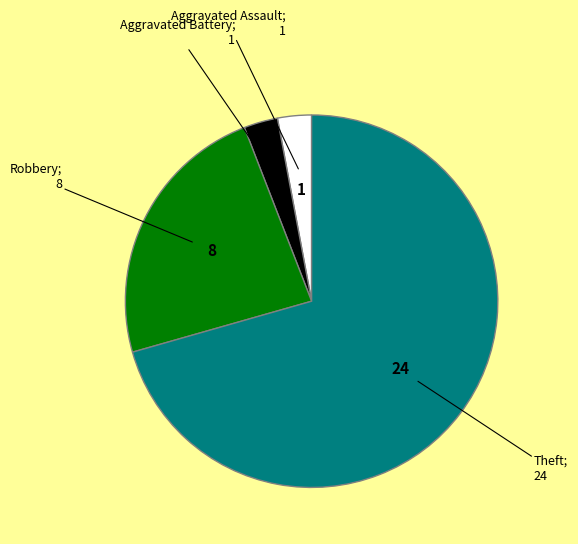

Is there any slice that represents more than half of the pie?

Yes